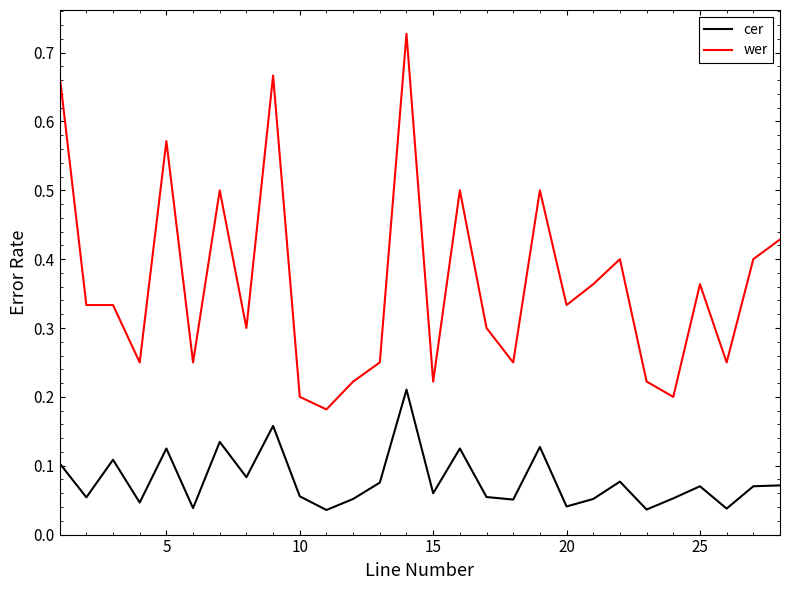

Which series has the largest total across all categories?

wer